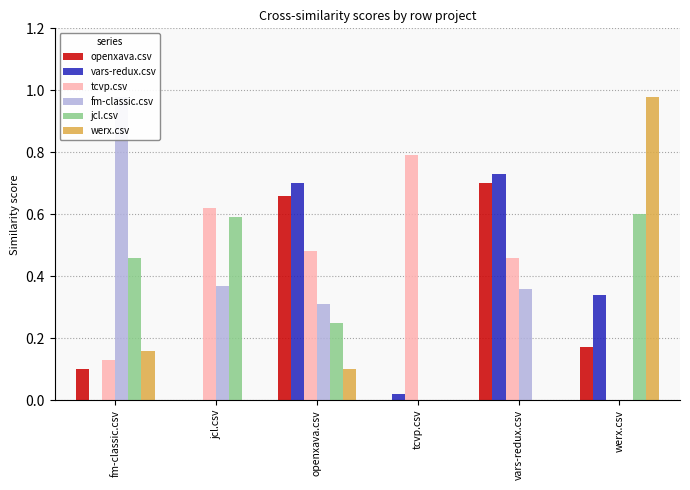

List the labels in order of tcvp.csv value, smallest first.

werx.csv, fm-classic.csv, vars-redux.csv, openxava.csv, jcl.csv, tcvp.csv